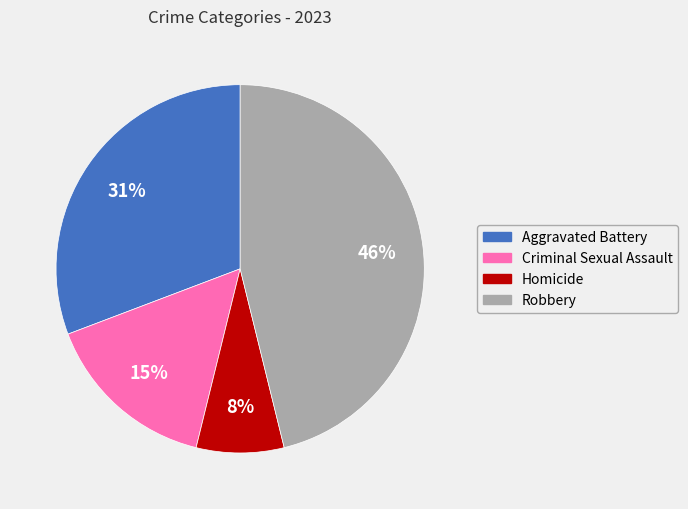

Which category has the biggest portion of the pie?

Robbery